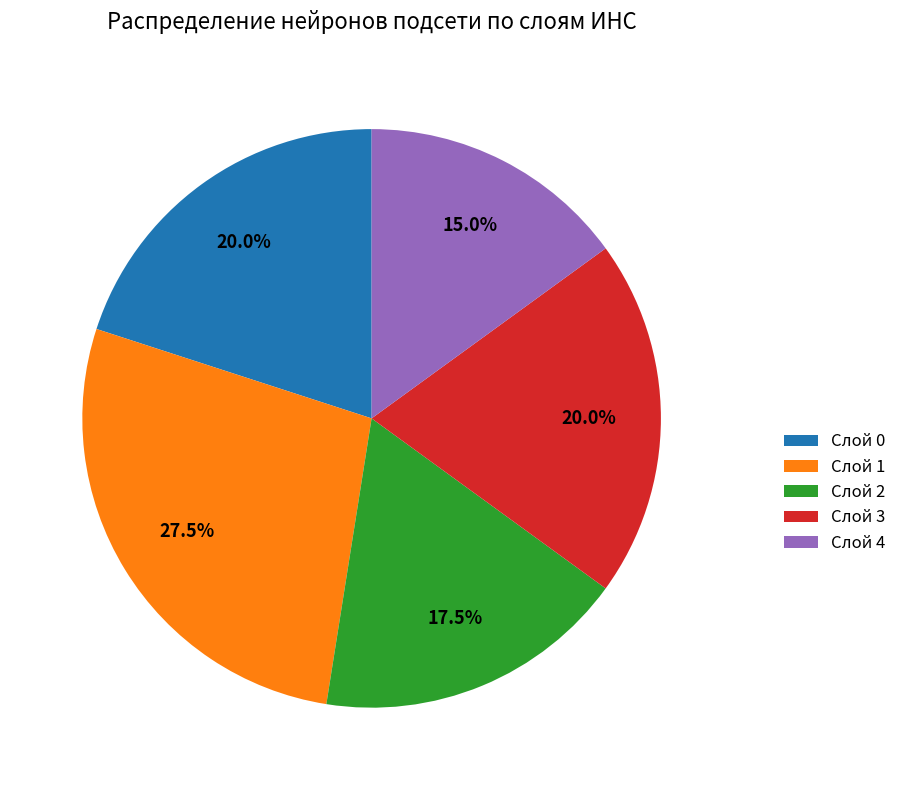

Which slice is the largest?

Слой 1